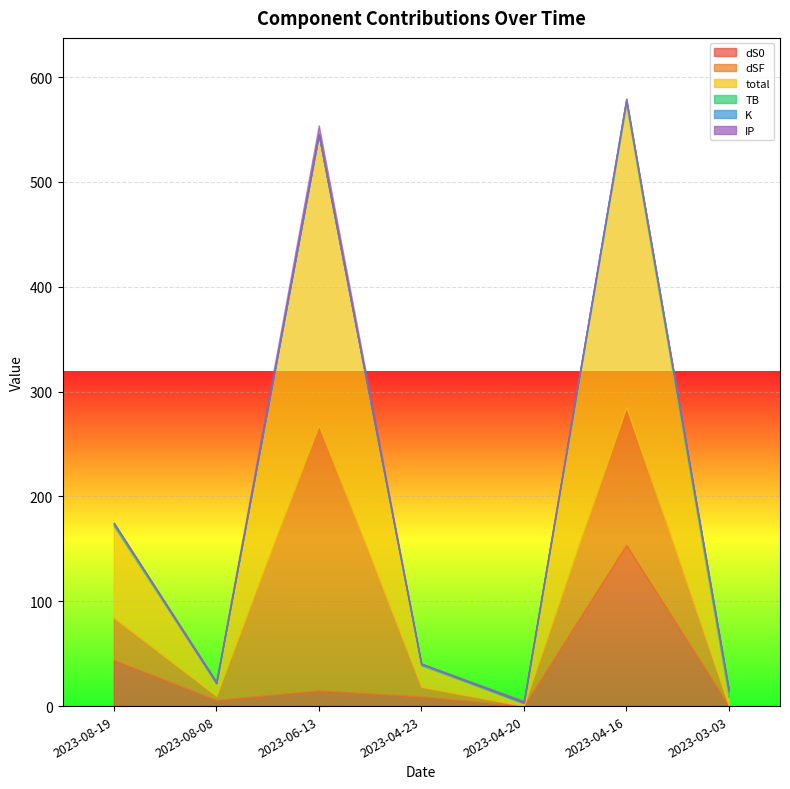

The value of TB at 2023-06-13 is 0.0. True or false?

True